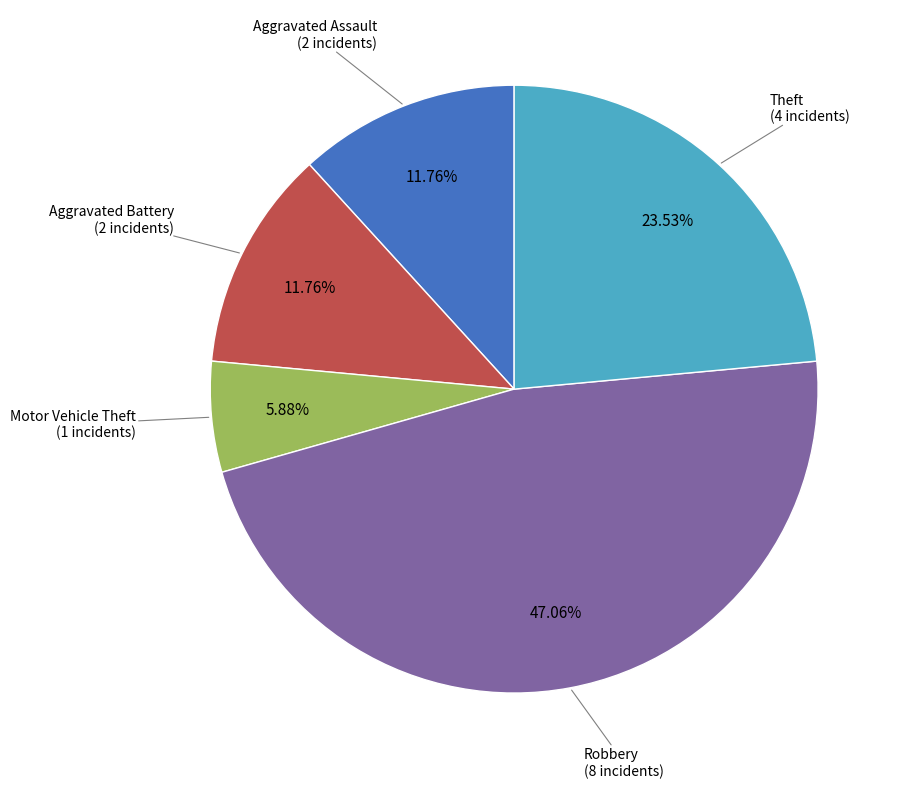

Is it true that Motor Vehicle Theft is 6% of the pie?

True